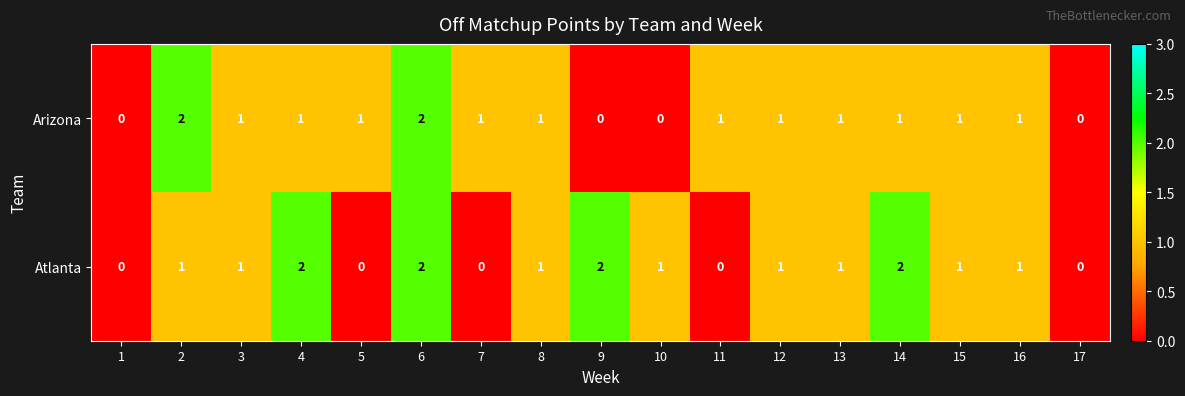

The Atlanta series shows 1 at 14. True or false?

False